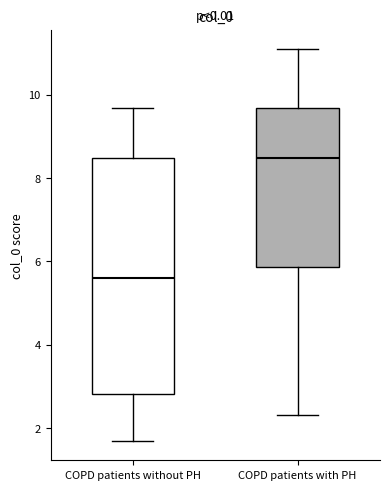

Which box's median line is the lowest?

COPD patients without PH